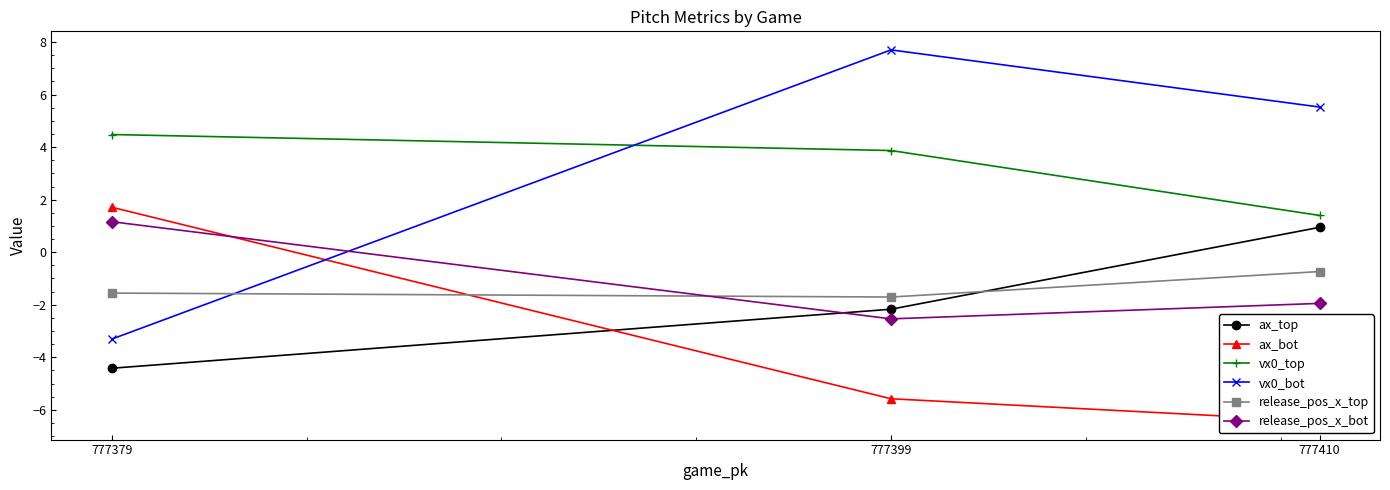

At which label does release_pos_x_bot reach its minimum?

777399